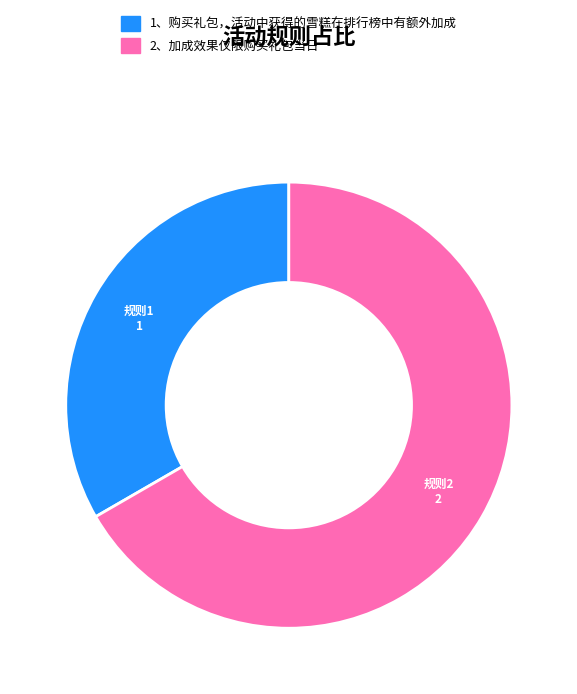

Combined, do 1、购买礼包，活动中获得的雪糕在排行榜中有额外加成 and 2、加成效果仅限购买礼包当日 account for over 50%?

Yes